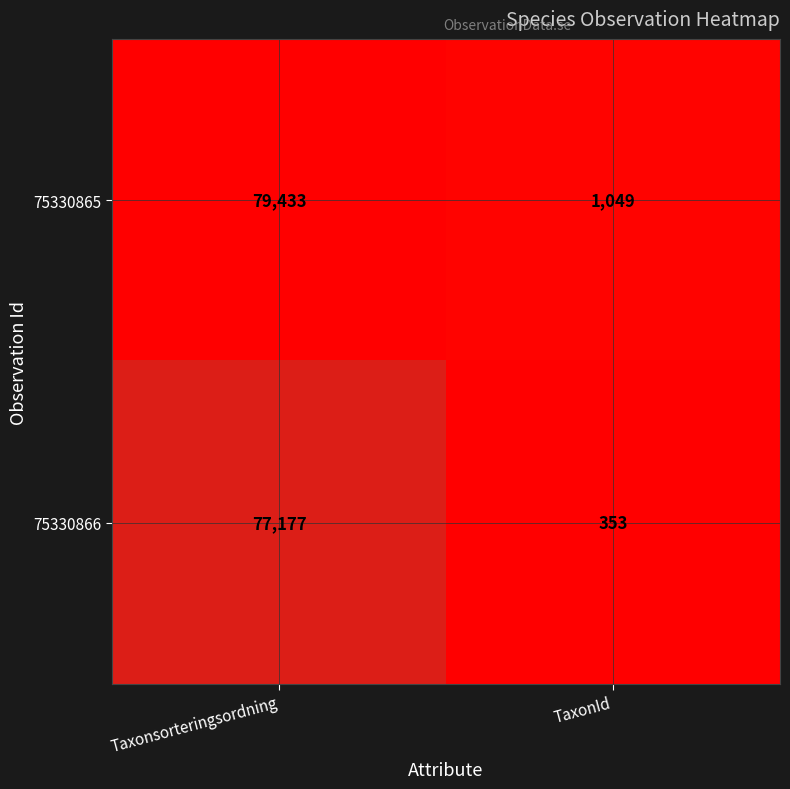

Count the number of data series in this chart.

2